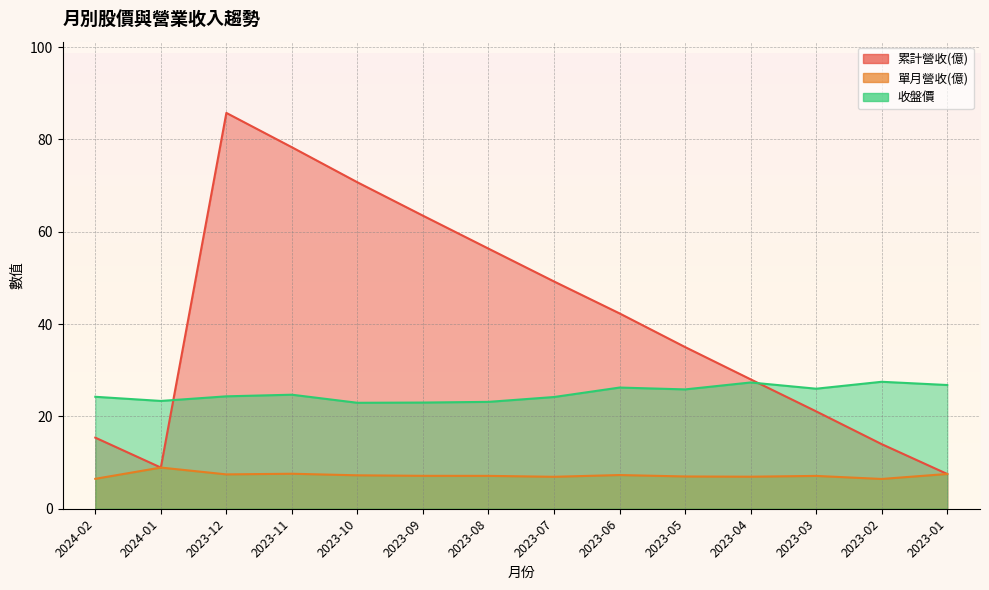

Where does the 收盤價 series first go above 24?

2024-02